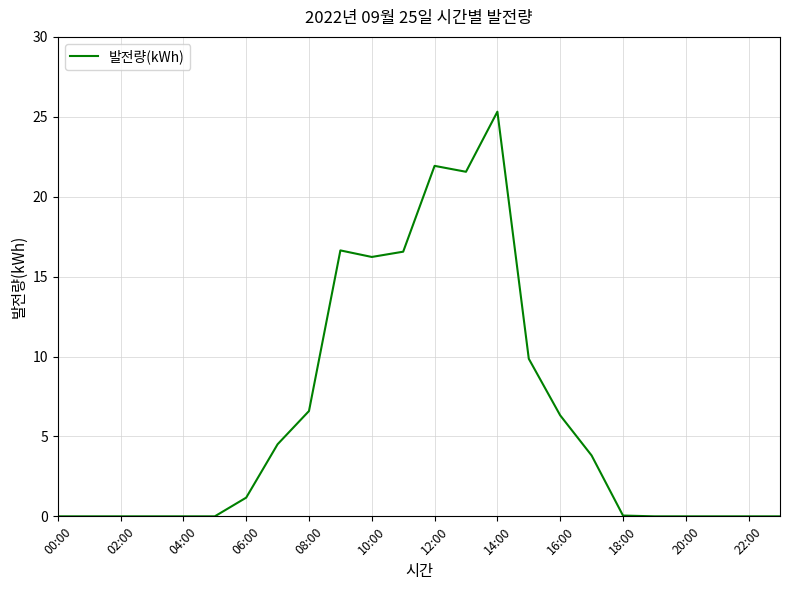

How many categories are shown in the chart?

24